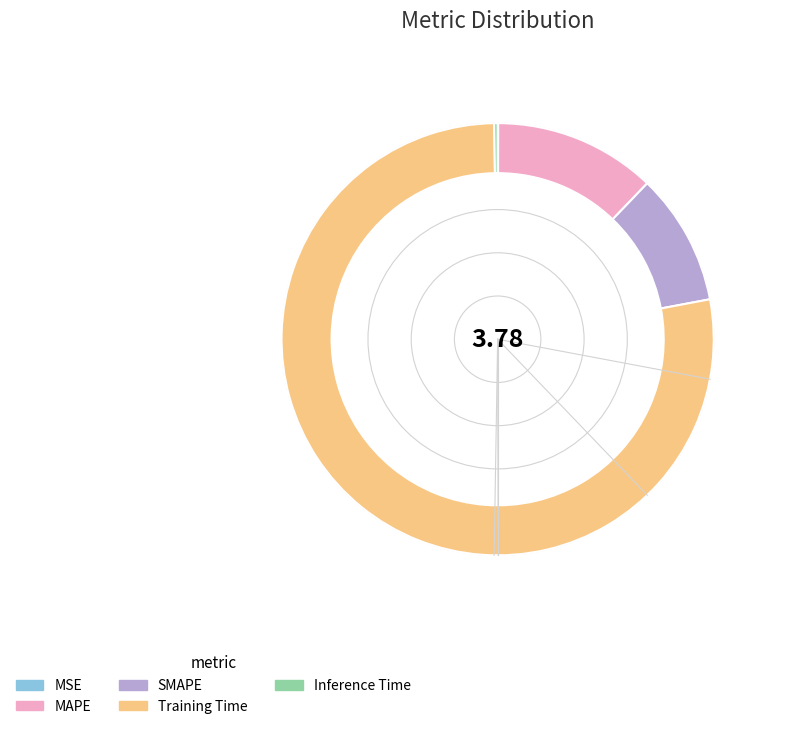

Combined, do Training Time and SMAPE account for over 50%?

Yes